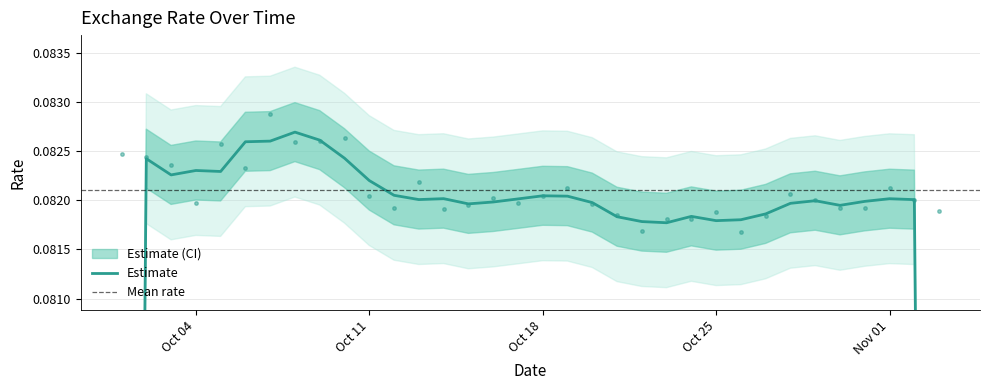

True or false: the data shows 0.1 at 2021-10-26.

False